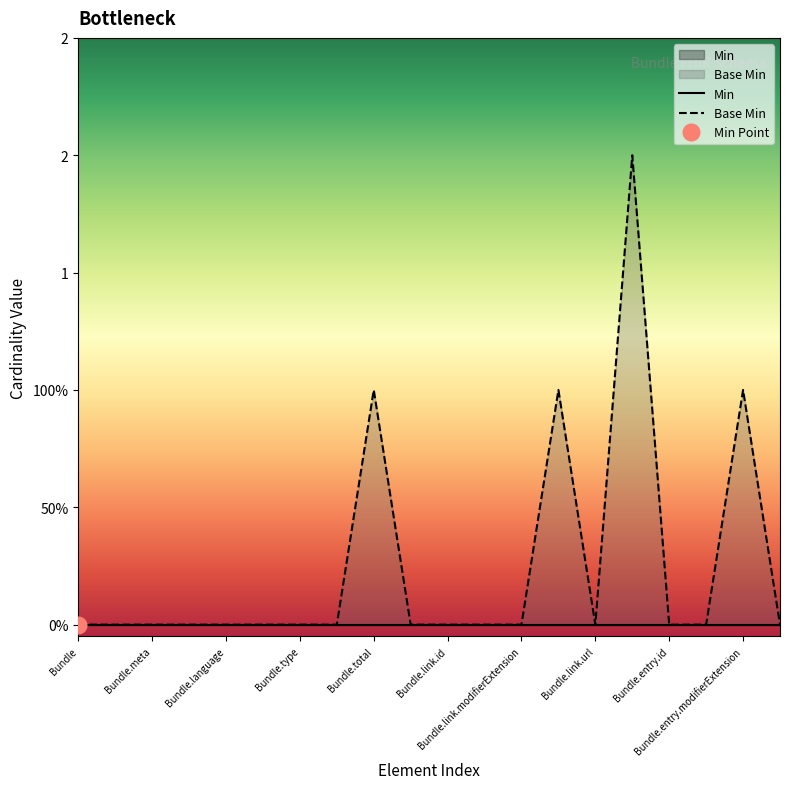

Reading left to right, list all the values displayed in this chart.

0	0	0	0	0	0	0	0	1	0	0	0	0	1	0	2	0	0	1	0